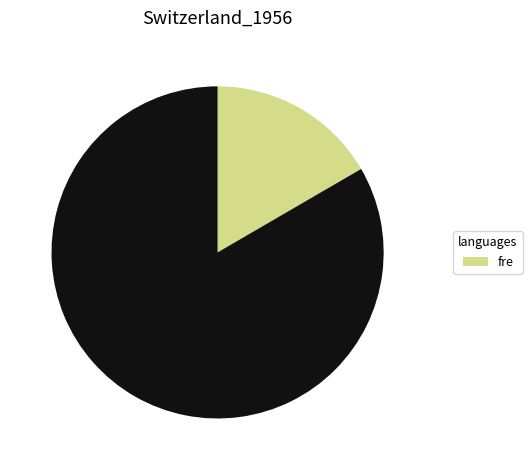

Does any single category account for the majority?

Yes